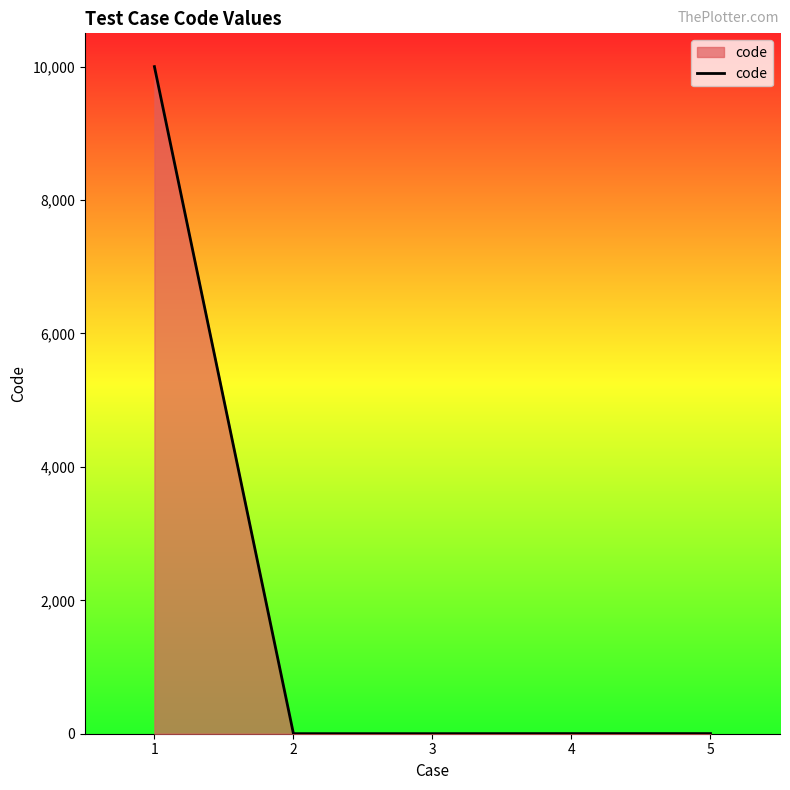

What is the difference between the maximum and minimum values?

10000